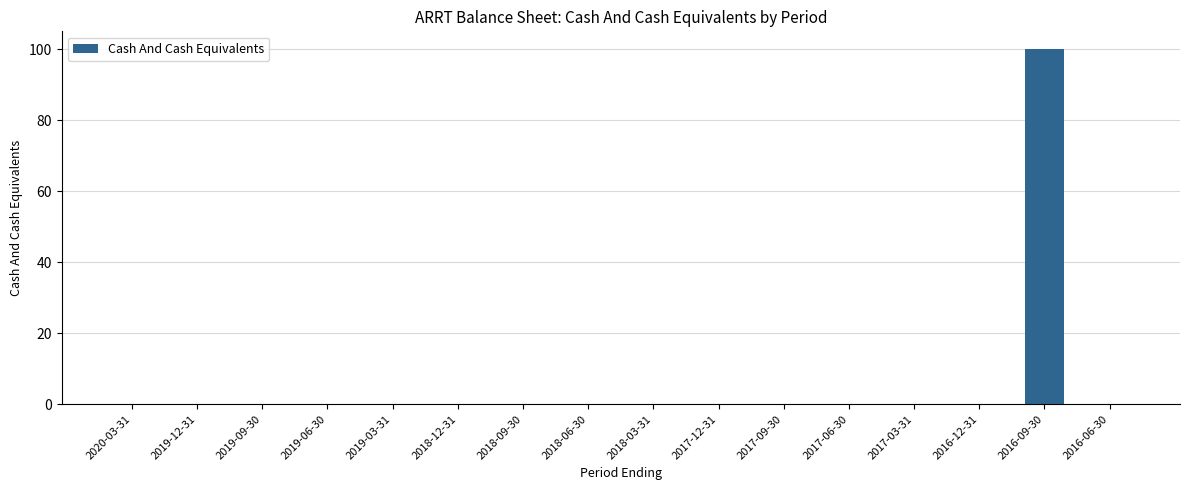

What is the maximum value shown in the chart?

100